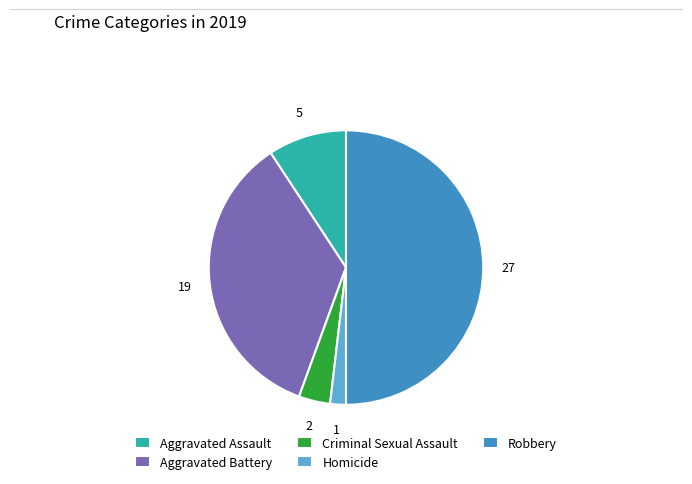

How many slices are in this pie chart?

5